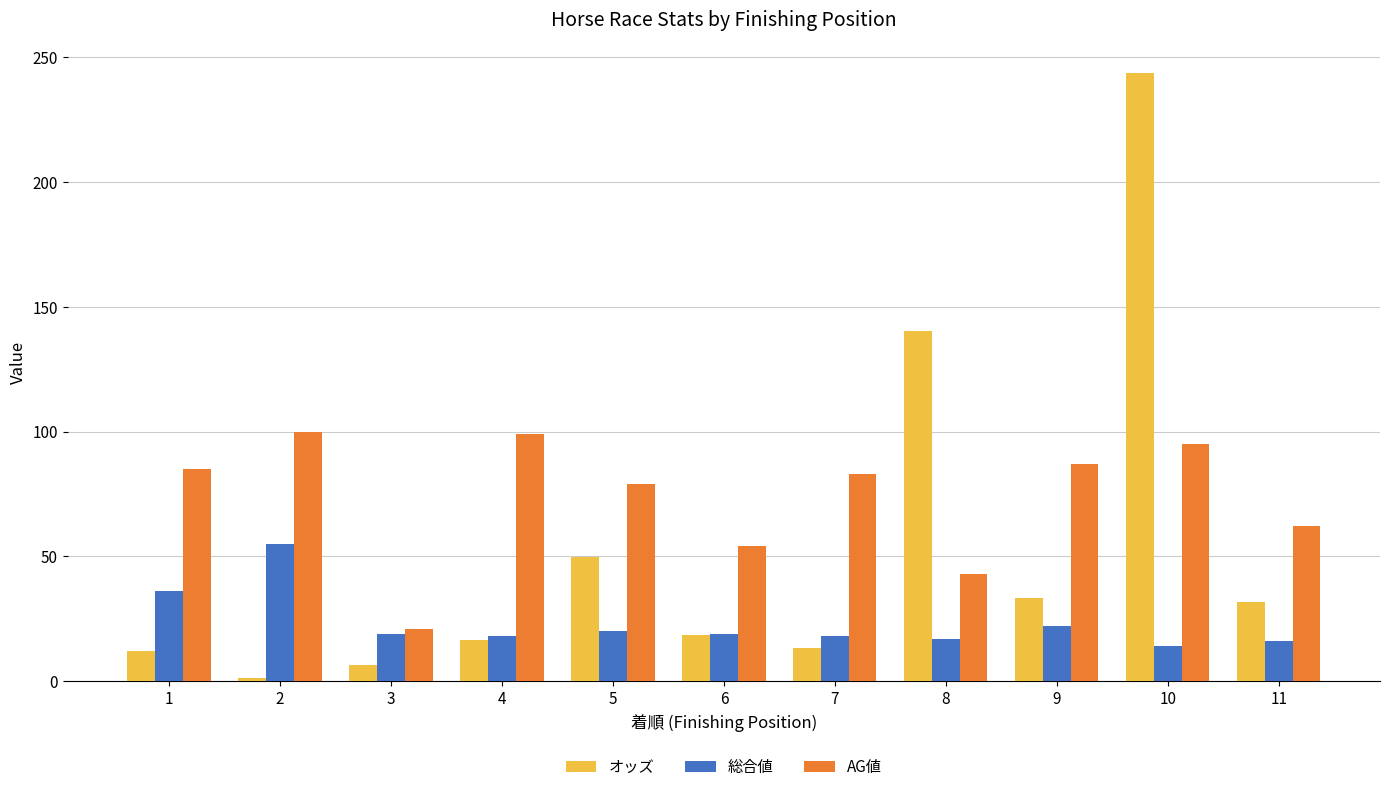

List the series in order of their peak value, lowest first.

総合値, AG値, オッズ